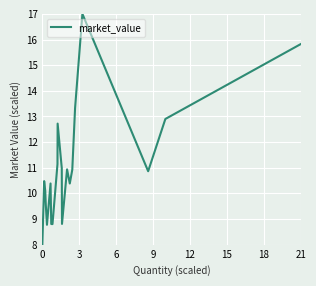

What is the difference between the maximum and minimum values?

9.0